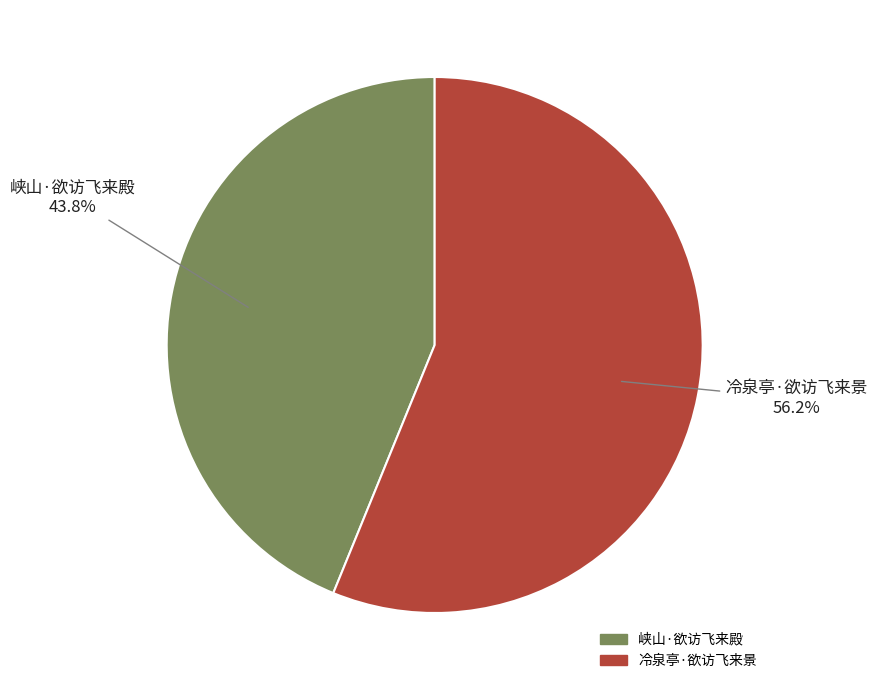

Is it true that 冷泉亭·欲访飞来景 is 63% of the pie?

False